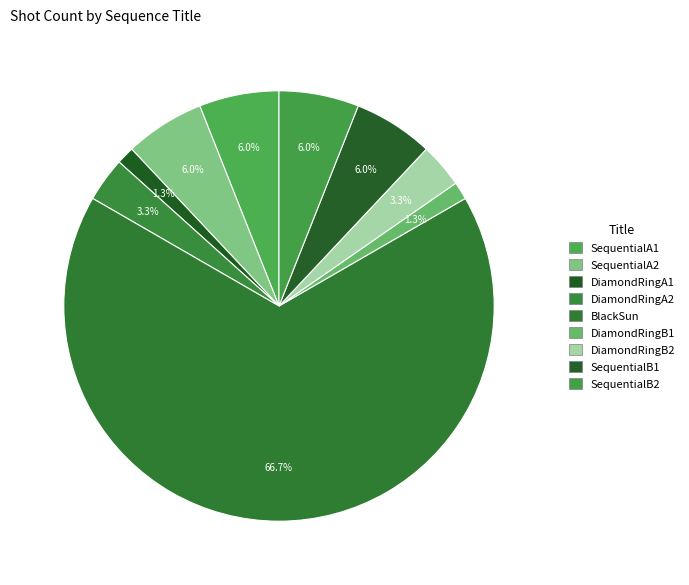

How many slices are in this pie chart?

9